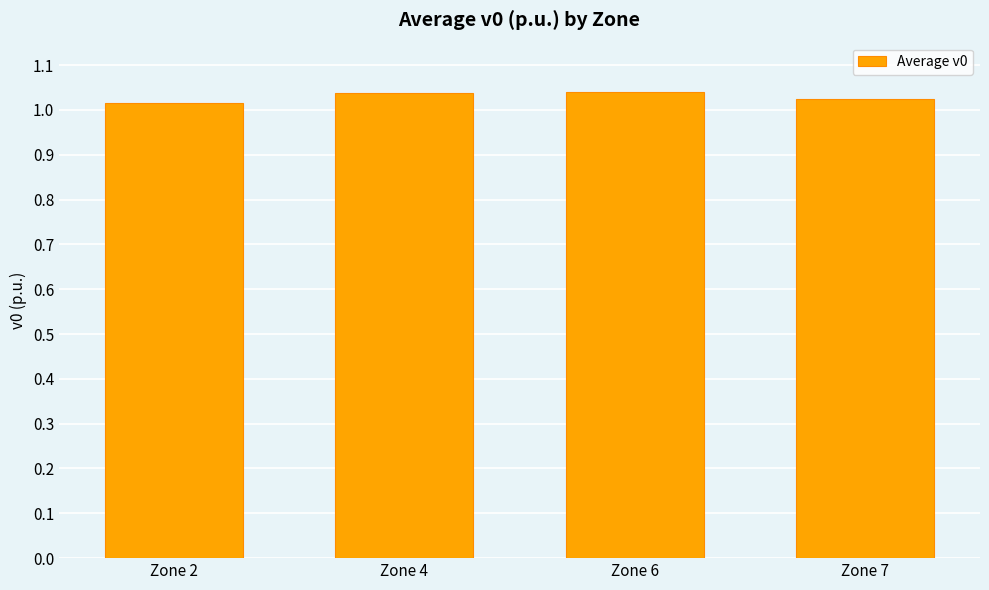

What is the sum of all values?

4.1